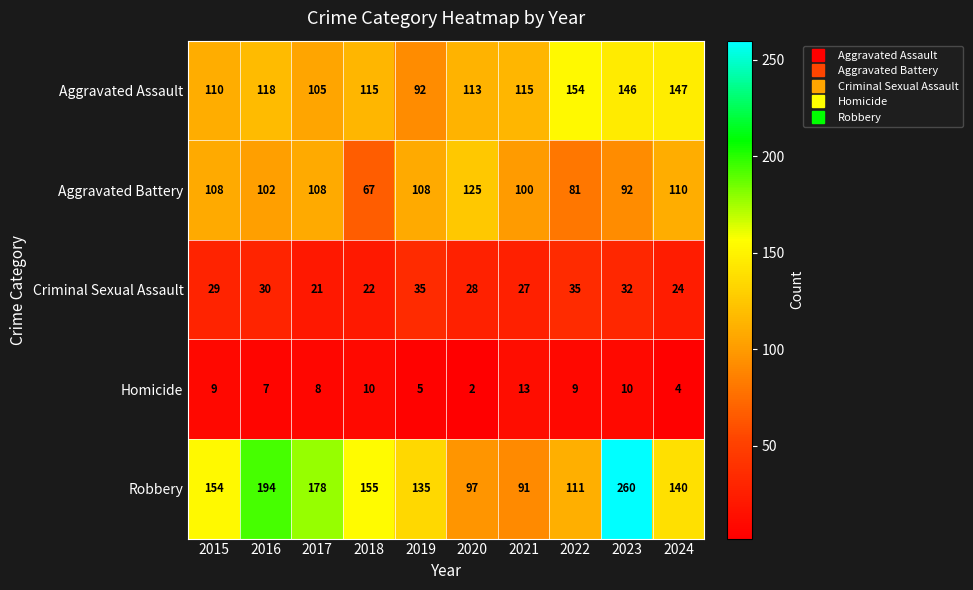

Which label corresponds to the largest value in the chart?

2023